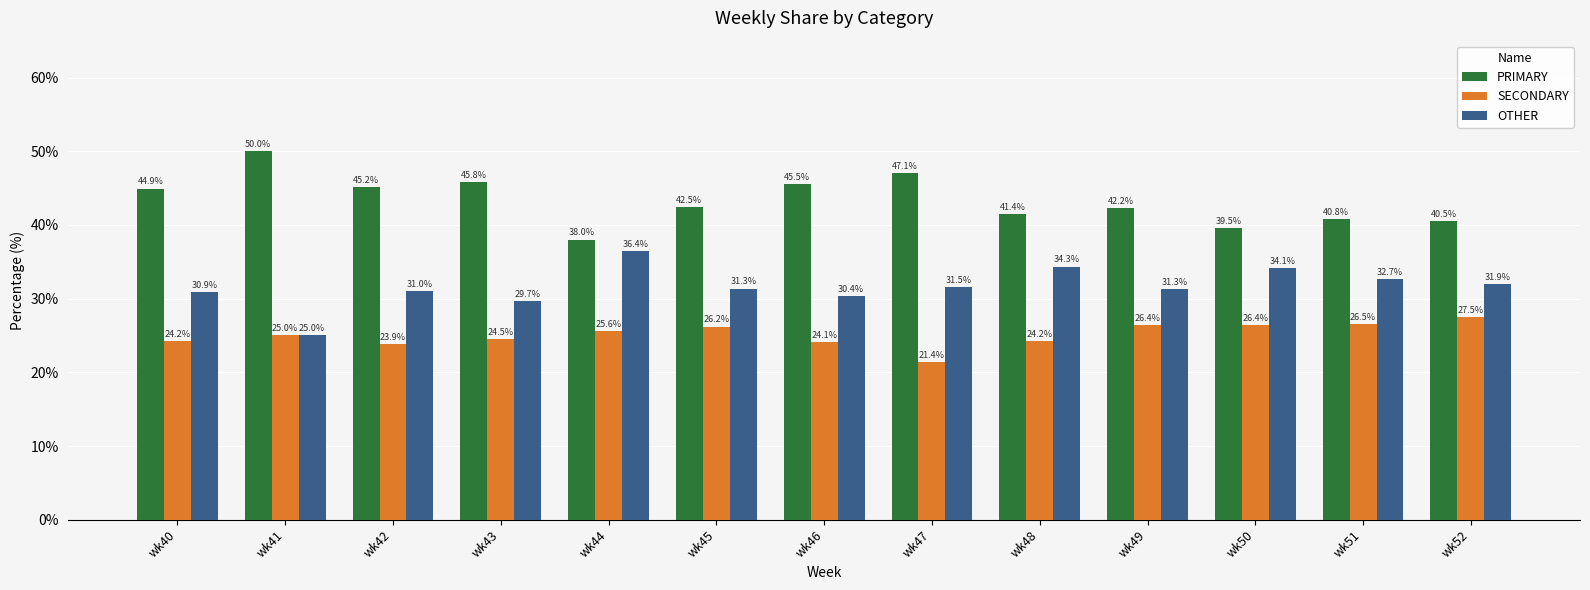

Reading right to left, what are all the values shown in this chart?

PRIMARY: wk52=40.5	wk51=40.8	wk50=39.5	wk49=42.2	wk48=41.4	wk47=47.1	wk46=45.5	wk45=42.5	wk44=38.0	wk43=45.8	wk42=45.2	wk41=50.0	wk40=44.9
SECONDARY: wk52=27.5	wk51=26.5	wk50=26.4	wk49=26.4	wk48=24.2	wk47=21.4	wk46=24.1	wk45=26.2	wk44=25.6	wk43=24.5	wk42=23.9	wk41=25.0	wk40=24.2
OTHER: wk52=31.9	wk51=32.7	wk50=34.1	wk49=31.3	wk48=34.3	wk47=31.5	wk46=30.4	wk45=31.3	wk44=36.4	wk43=29.7	wk42=31.0	wk41=25.0	wk40=30.9